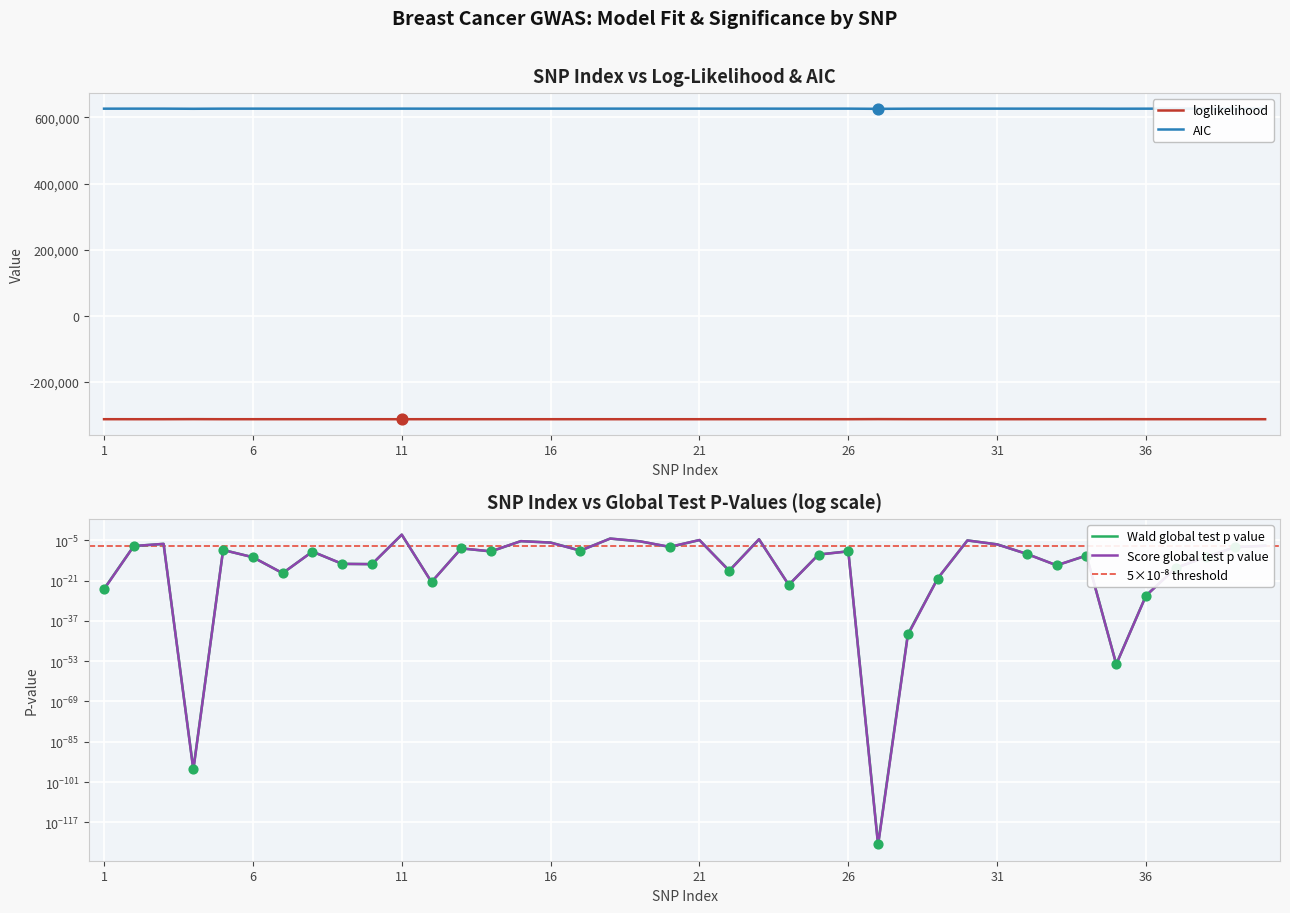

Which series contains the lowest Y value?

loglikelihood